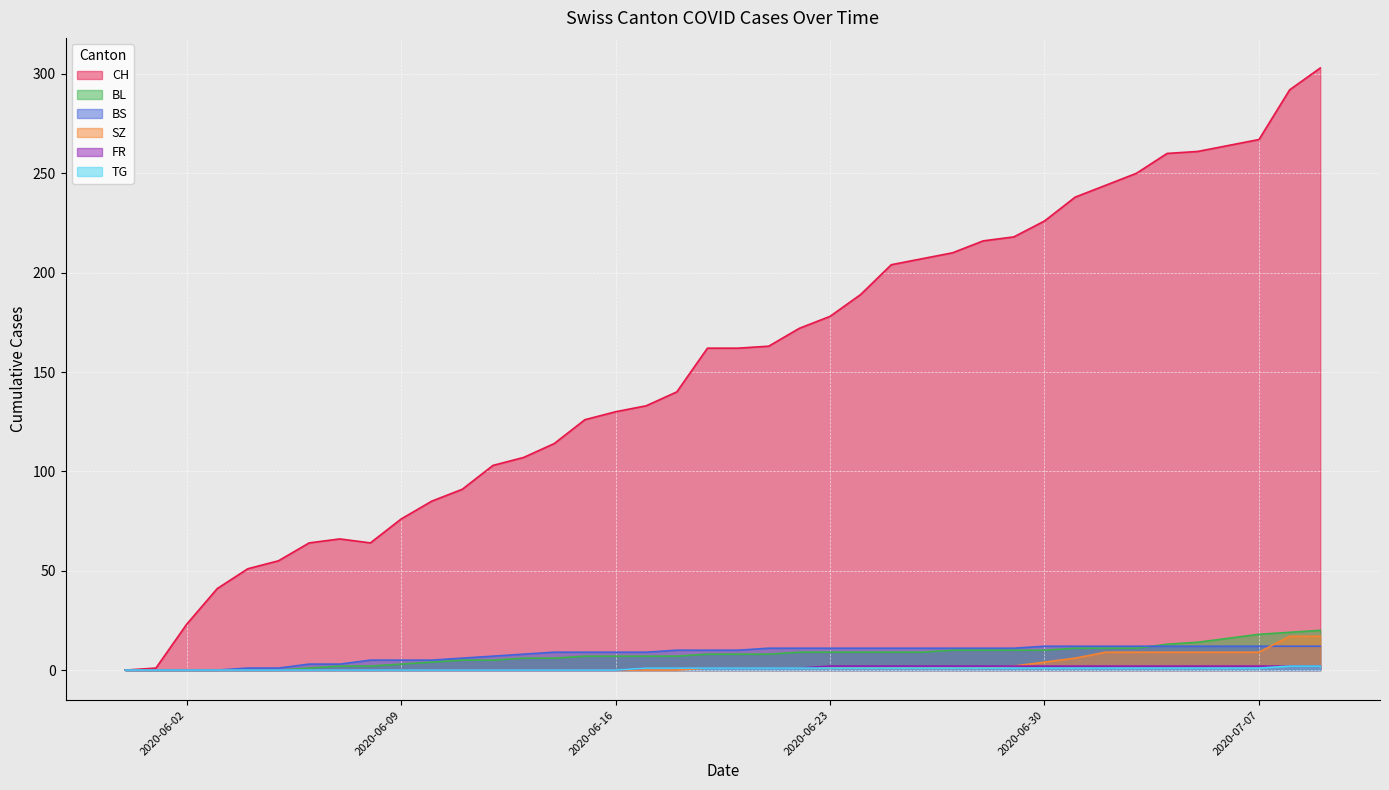

Is the value of SZ at 2020-06-28 greater than the value of TG at 2020-06-26?

No